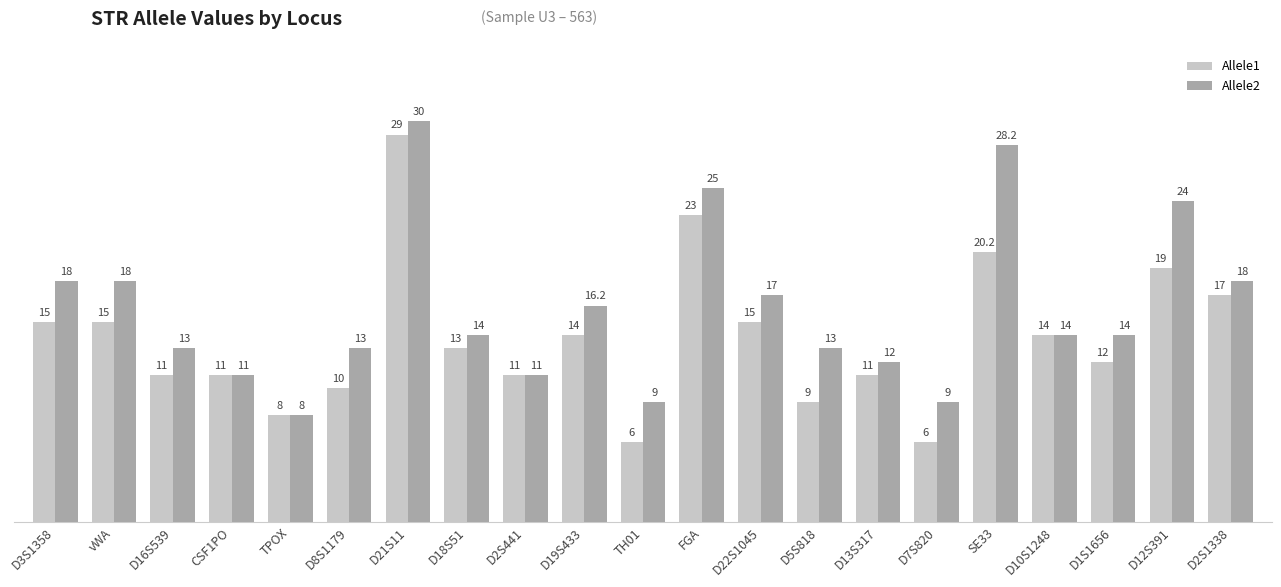

Reading left to right, extract all data points from this chart.

Allele1: D3S1358=15.0	vWA=15.0	D16S539=11.0	CSF1PO=11.0	TPOX=8.0	D8S1179=10.0	D21S11=29.0	D18S51=13.0	D2S441=11.0	D19S433=14.0	TH01=6.0	FGA=23.0	D22S1045=15.0	D5S818=9.0	D13S317=11.0	D7S820=6.0	SE33=20.2	D10S1248=14.0	D1S1656=12.0	D12S391=19.0	D2S1338=17.0
Allele2: D3S1358=18.0	vWA=18.0	D16S539=13.0	CSF1PO=11.0	TPOX=8.0	D8S1179=13.0	D21S11=30.0	D18S51=14.0	D2S441=11.0	D19S433=16.2	TH01=9.0	FGA=25.0	D22S1045=17.0	D5S818=13.0	D13S317=12.0	D7S820=9.0	SE33=28.2	D10S1248=14.0	D1S1656=14.0	D12S391=24.0	D2S1338=18.0